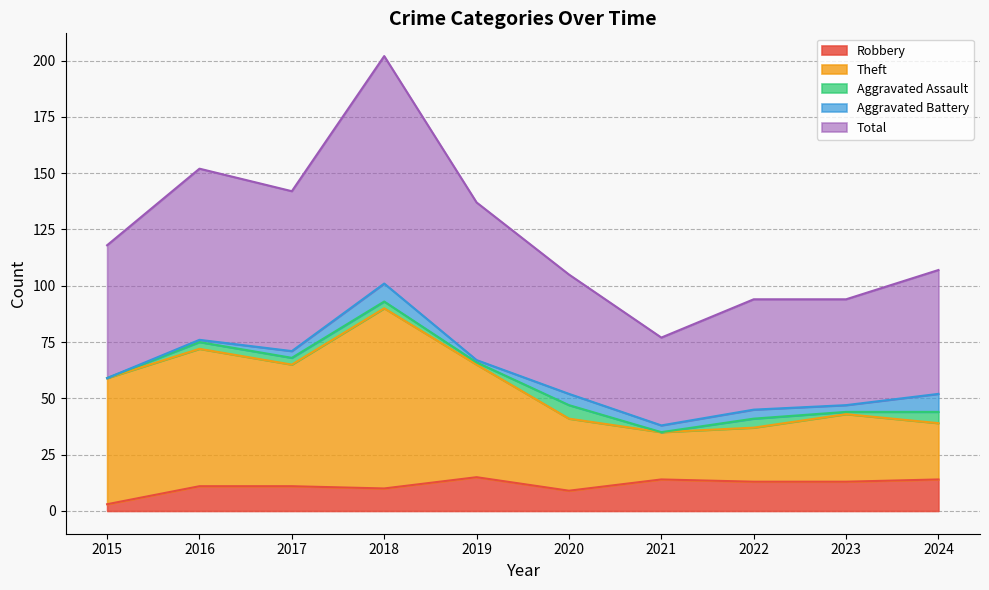

True or false: Robbery has a value of 4 at 2021.

False